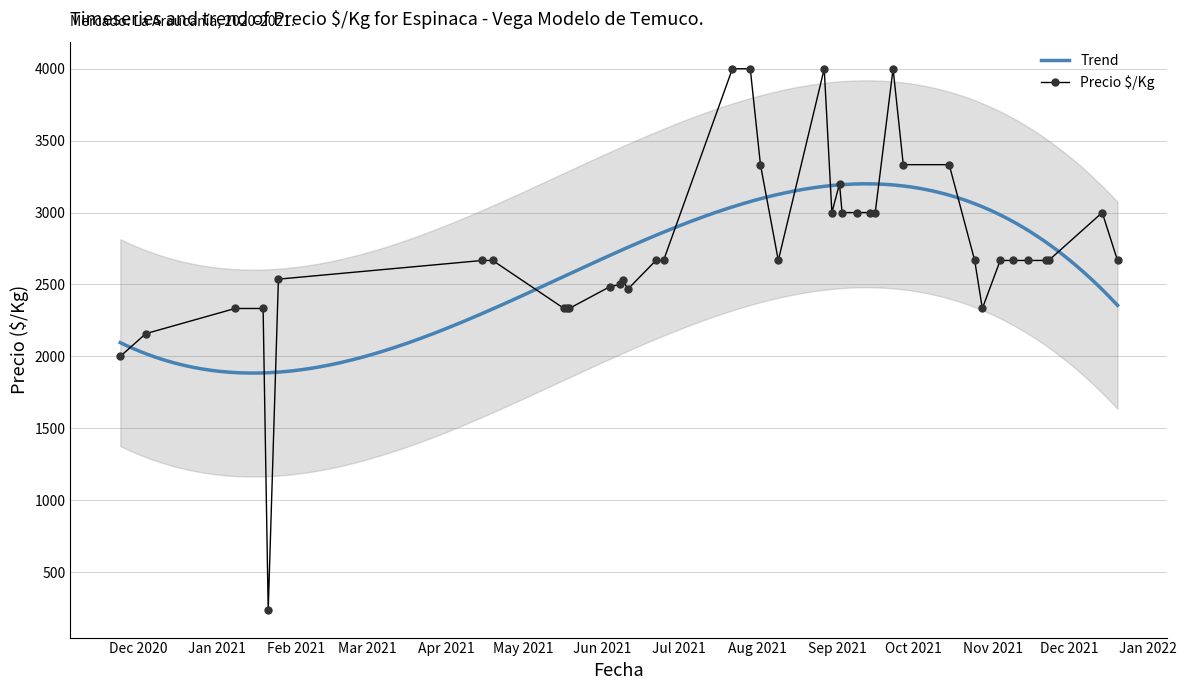

What is the lowest value of the Trend series?

1883.9